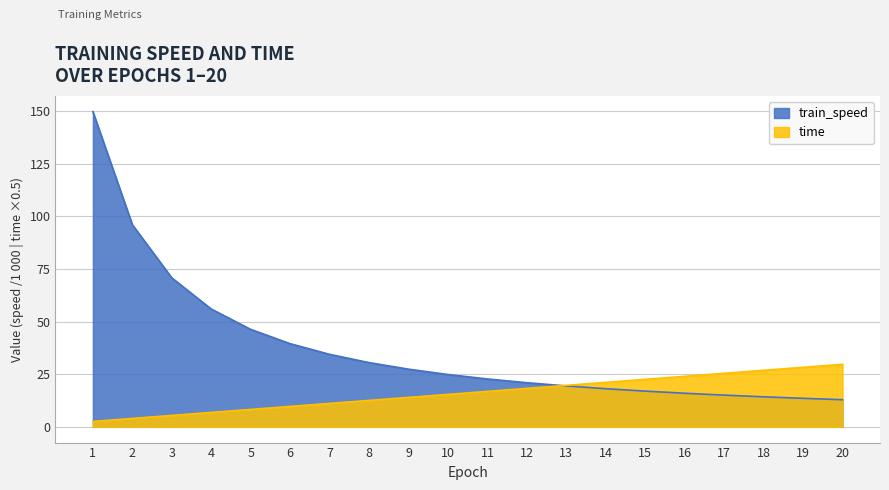

Reading right to left, what are all the values shown in this chart?

train_speed: 20=12.9	19=13.5	18=14.3	17=15.1	16=15.9	15=17.0	14=18.1	13=19.4	12=20.9	11=22.7	10=24.8	9=27.4	8=30.5	7=34.4	6=39.5	5=46.3	4=55.9	3=70.7	2=96.0	1=149.7
time: 20=29.7	19=28.3	18=26.8	17=25.4	16=24.0	15=22.6	14=21.1	13=19.7	12=18.3	11=16.8	10=15.4	9=14.0	8=12.5	7=11.1	6=9.7	5=8.3	4=6.8	3=5.4	2=4.0	1=2.5